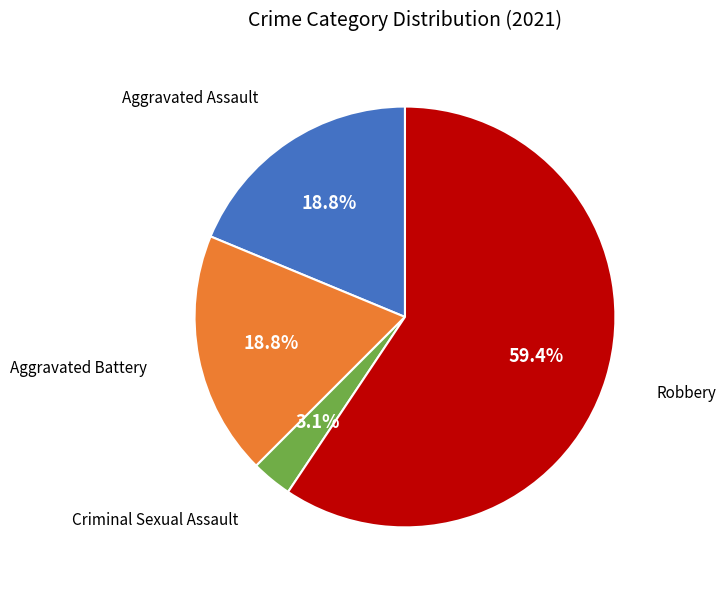

To the nearest percent, what is the average slice percentage?

25%